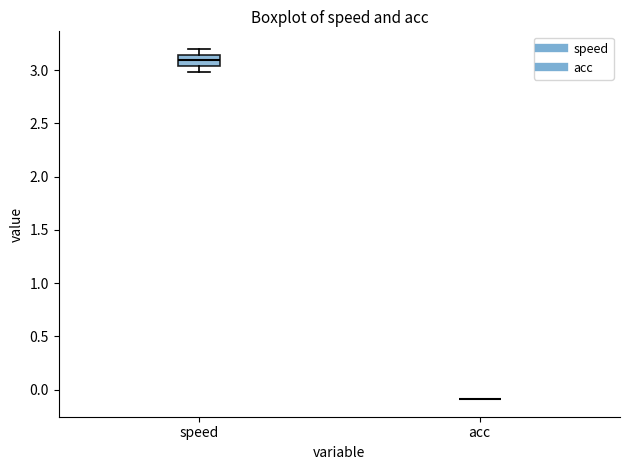

Reading left to right, transcribe this box plot: for each box, give where its median line is, the range the box spans, and where its two whiskers end, as read against the y-axis. The values are not printed on the chart, so give them approximately, as read against the axis.

speed: median 3.10, box 3.05 to 3.15, whiskers 3.00 to 3.20
acc: box collapsed to a line at -0.10, whiskers -0.10 to -0.10